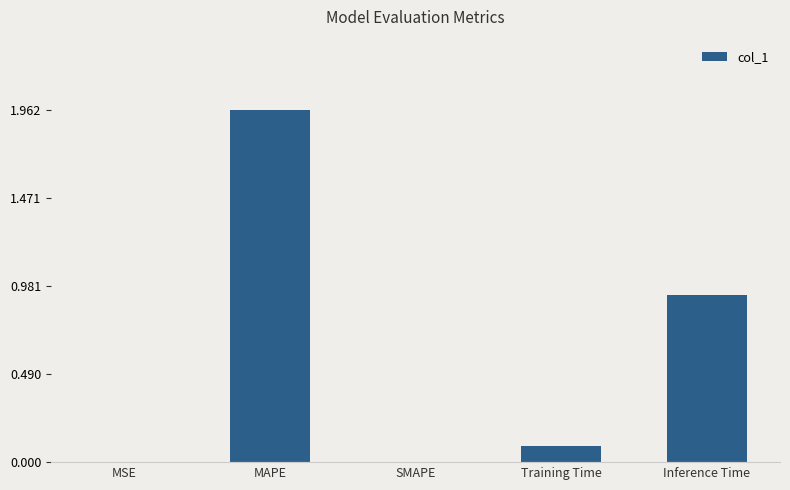

What is the sum of the values at MSE and Training Time?

0.1